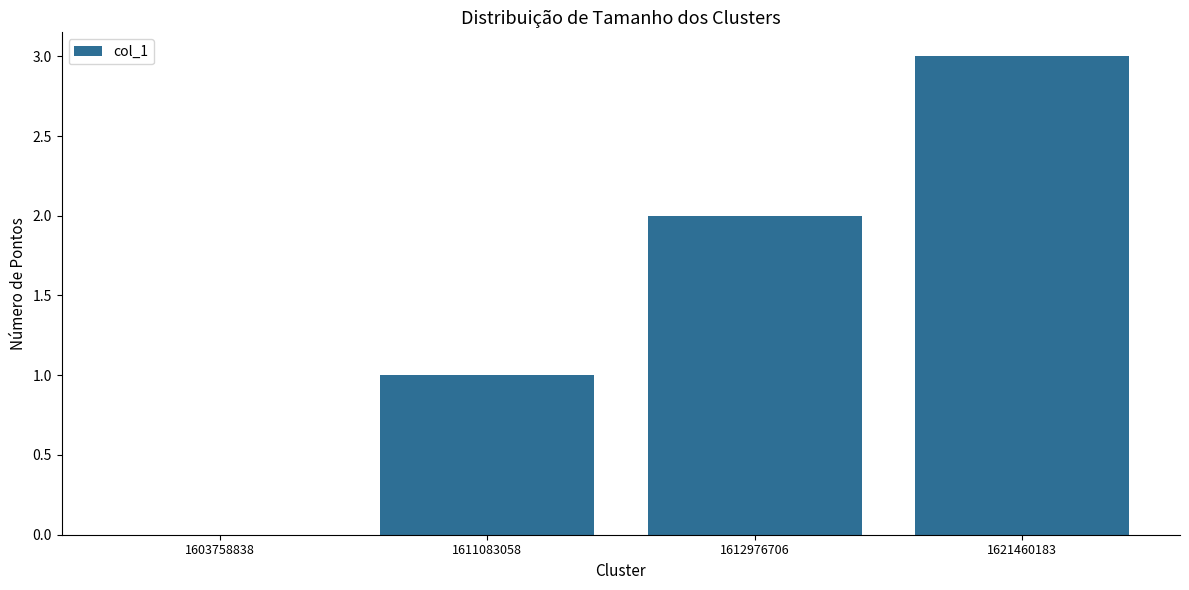

Does the chart contain stacked bars?

No